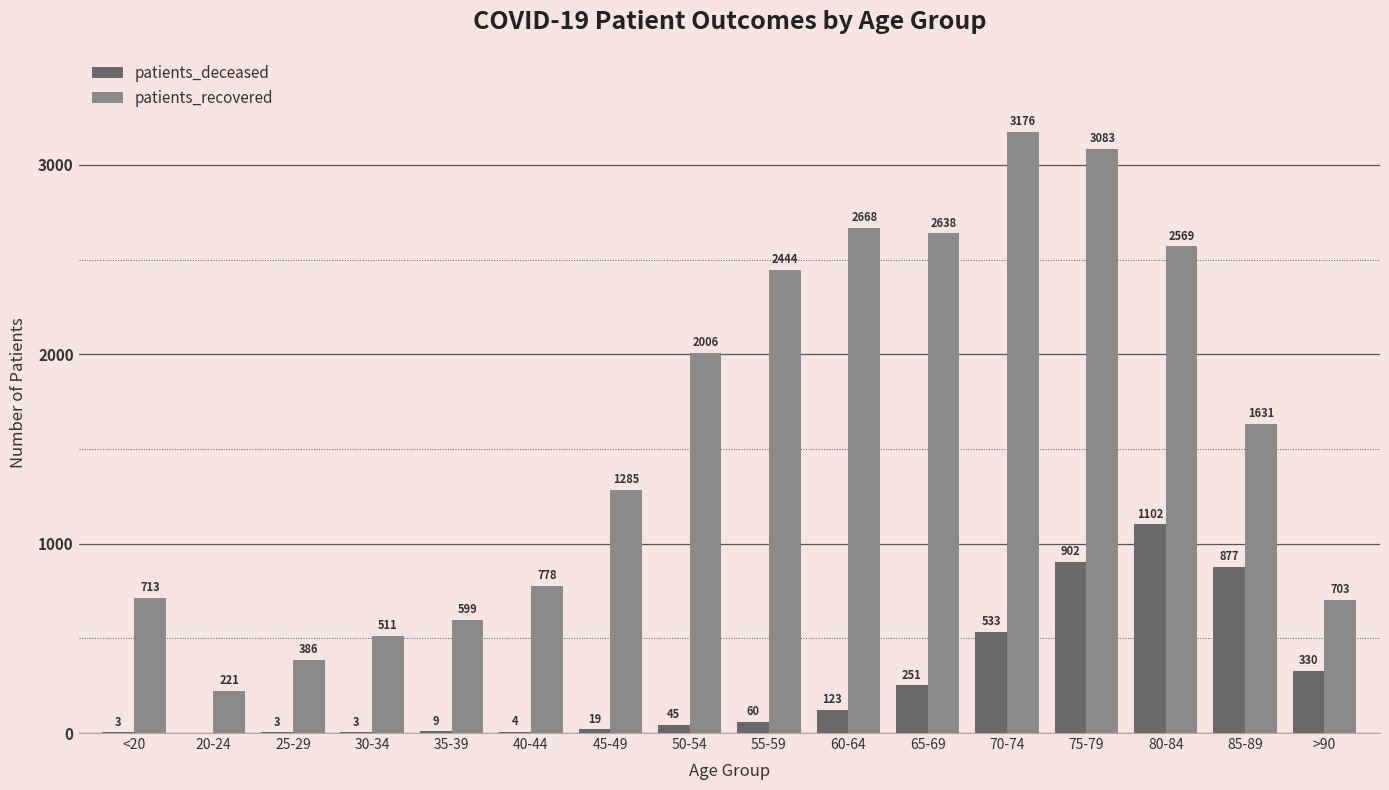

How many series are shown in this chart?

2